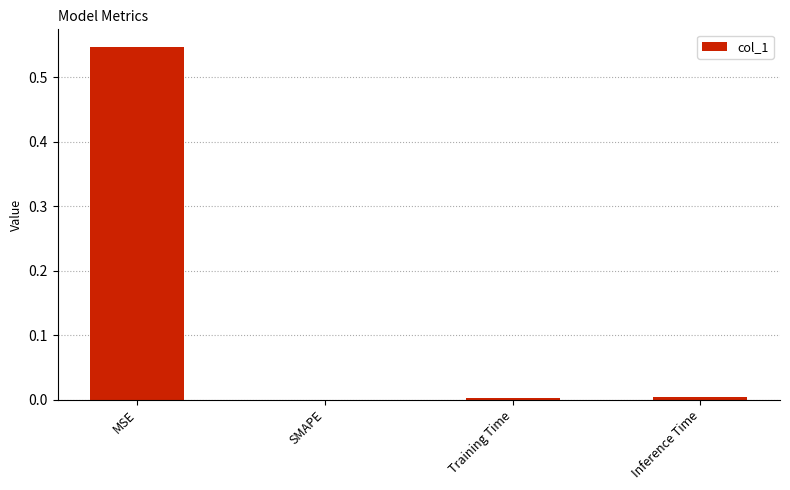

Which label corresponds to the largest value in the chart?

MSE